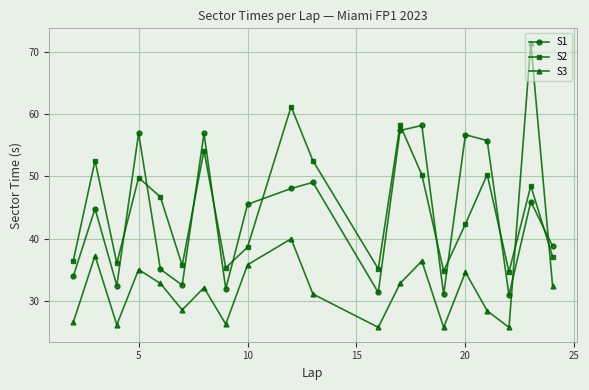

True or false: S1 and S3 cross at least once.

True